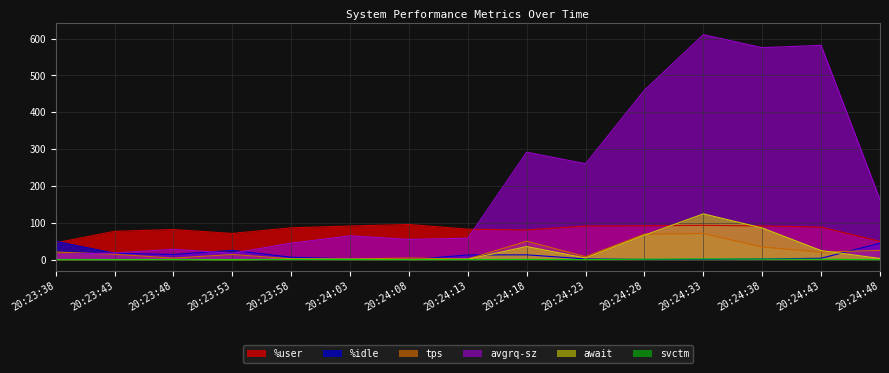

How many data points in avgrq-sz are less than 64?

7